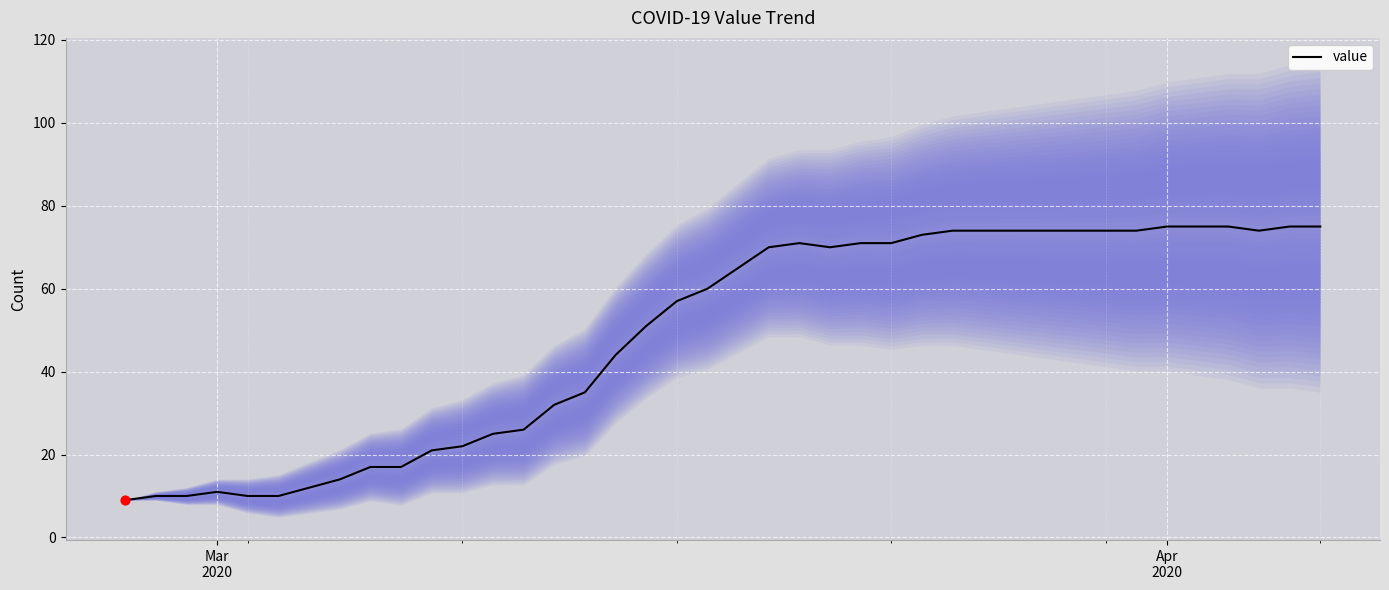

What is the highest value of the value series?

75